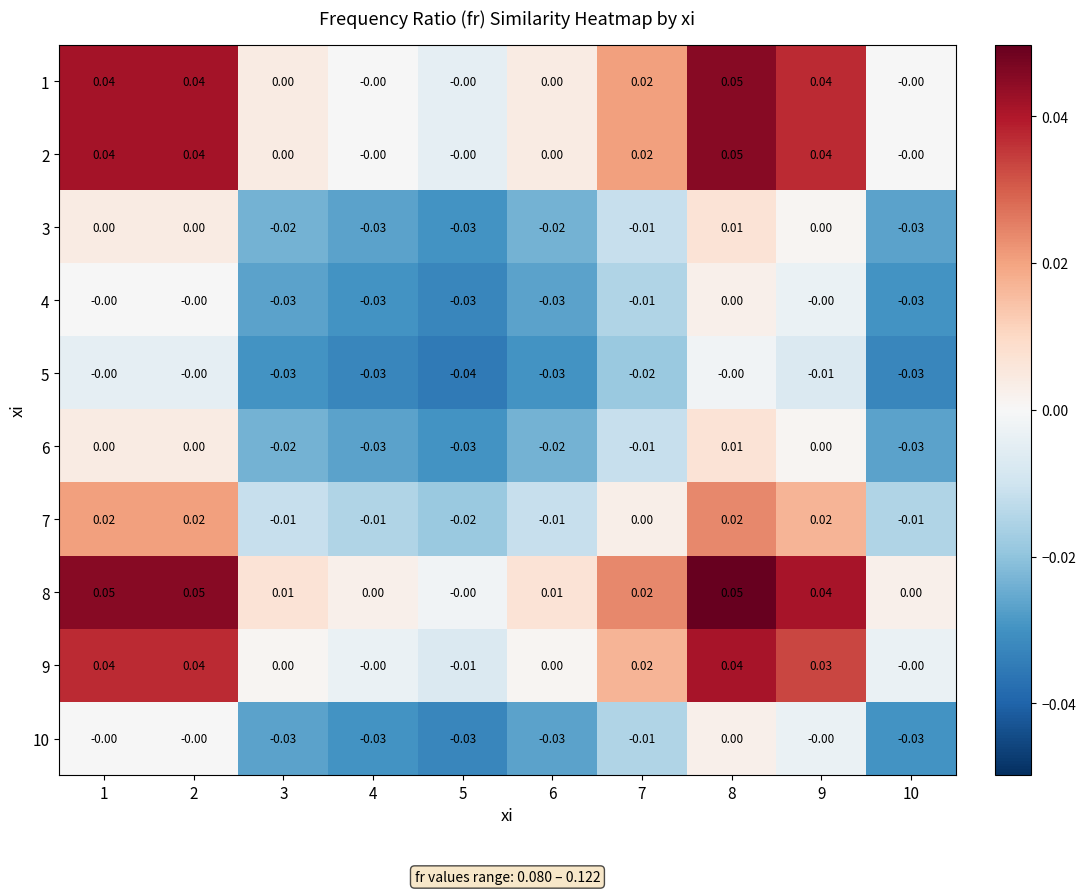

How many values in the 10 series are below 0?

6